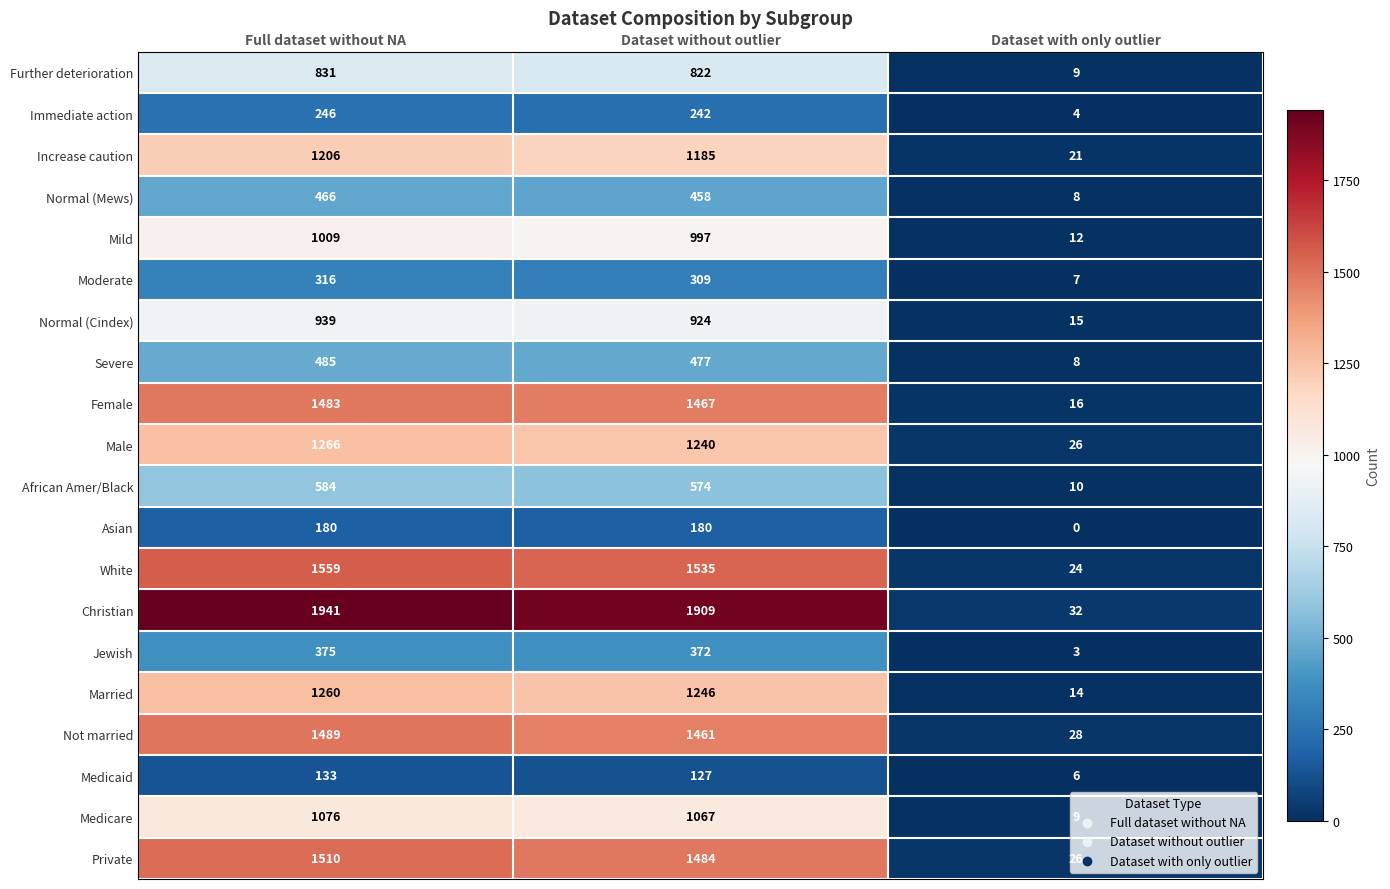

What is the total value across all series at Dataset with only outlier?

278